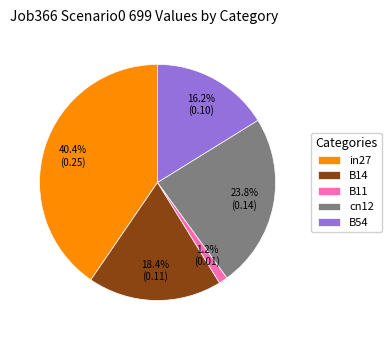

To the nearest percent, what is the average slice percentage?

20%